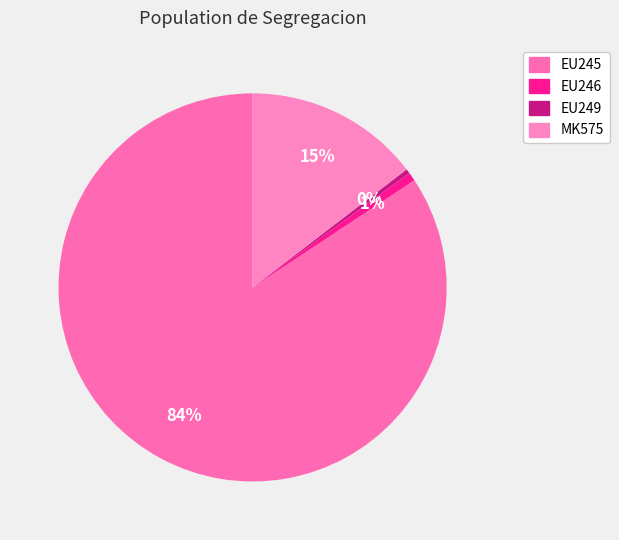

The EU249 slice represents 1% of the pie. True or false?

False